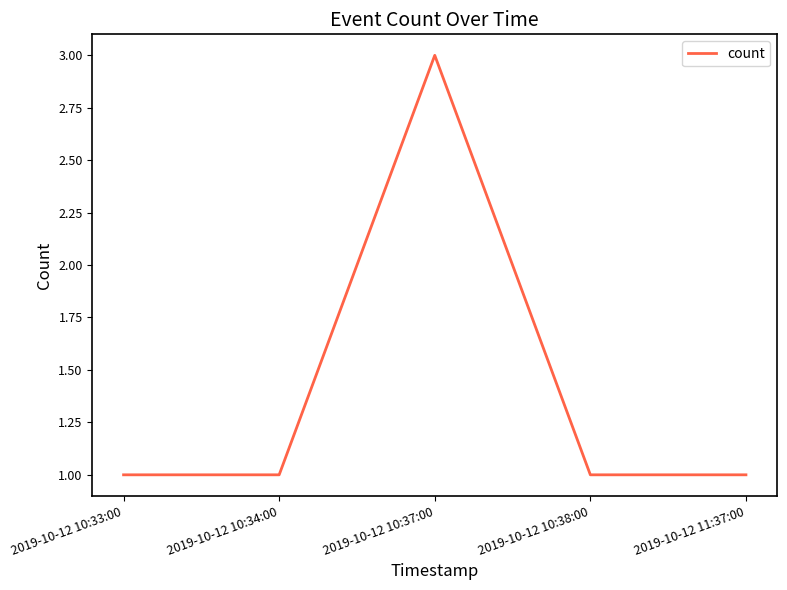

The chart shows a value of 1 at 2019-10-12 10:37:00. True or false?

False